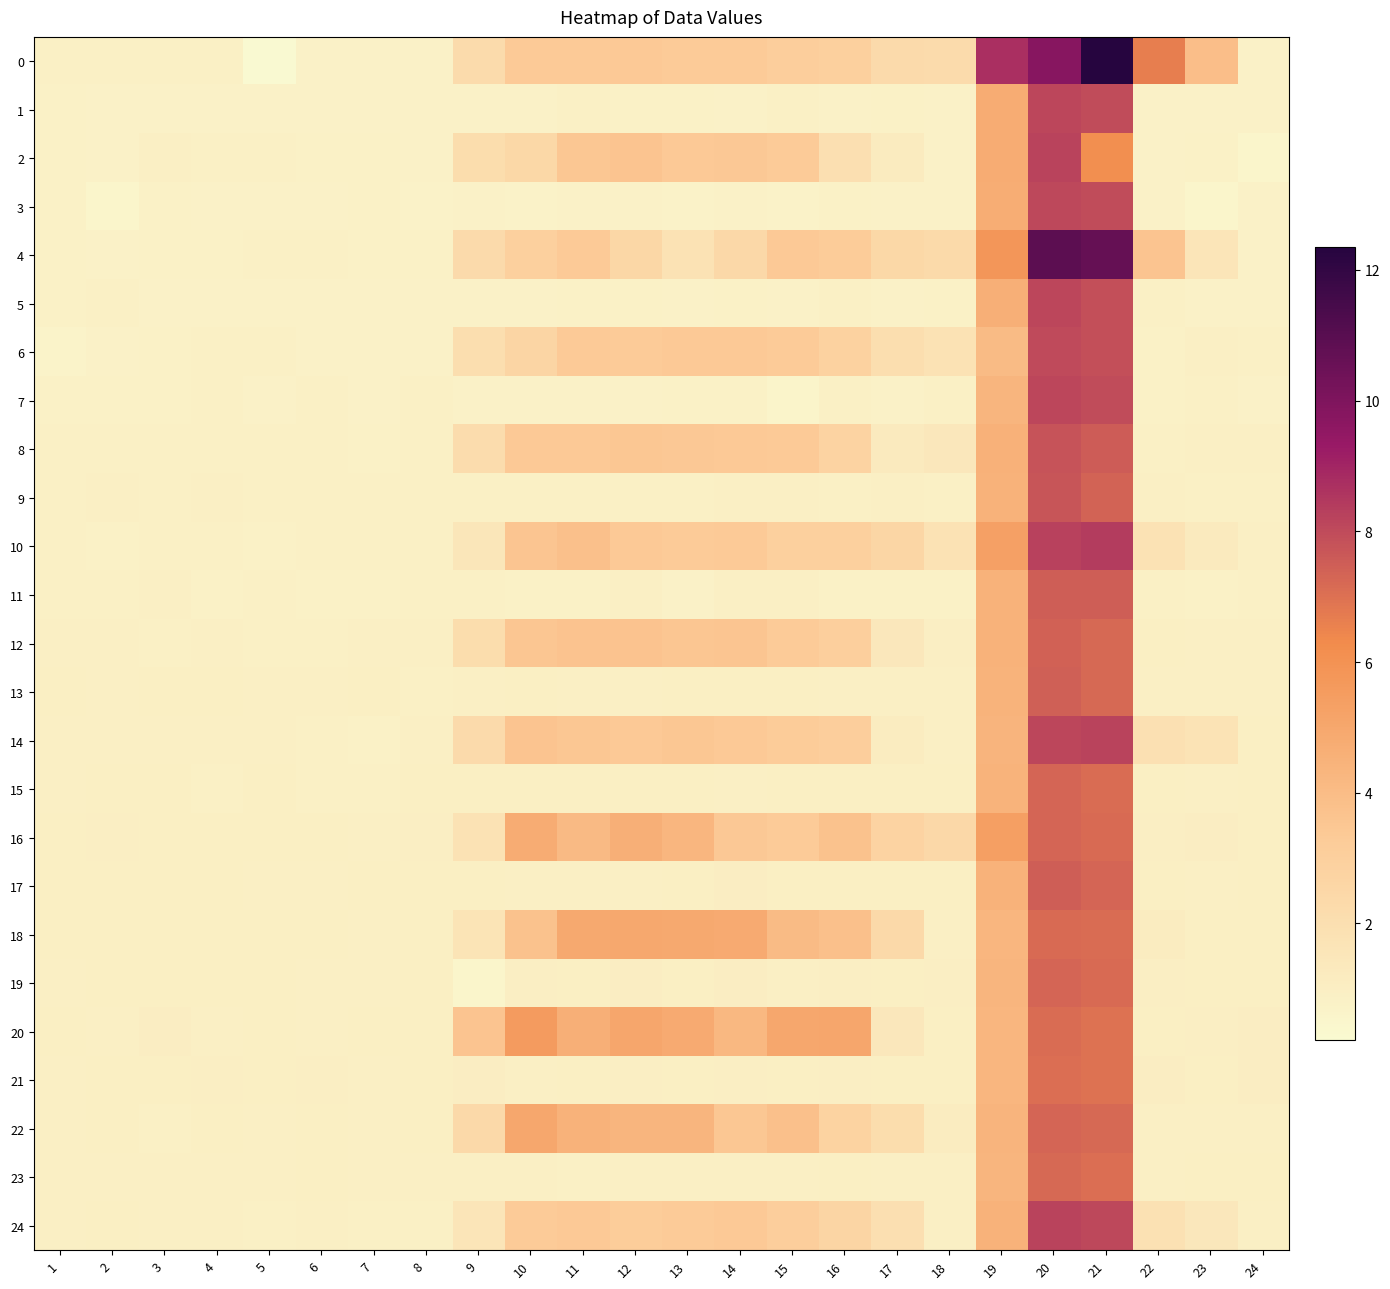

Reading left to right, what are all the values shown in this chart?

0: 1=0.9	2=0.9	3=0.9	4=0.9	5=0.2	6=0.8	7=0.7	8=0.8	9=2.2	10=3.3	11=3.3	12=3.4	13=3.3	14=3.3	15=3.1	16=3.0	17=2.3	18=2.2	19=8.7	20=9.8	21=12.3	22=6.7	23=3.9	24=0.8
1: 1=0.8	2=0.8	3=0.8	4=0.8	5=0.8	6=0.8	7=0.8	8=0.8	9=0.8	10=0.8	11=0.9	12=0.8	13=0.8	14=0.8	15=0.9	16=0.8	17=0.8	18=0.8	19=4.7	20=8.1	21=8.0	22=0.8	23=0.8	24=0.8
2: 1=0.8	2=0.8	3=0.9	4=0.9	5=0.9	6=0.8	7=0.8	8=0.8	9=2.1	10=2.5	11=3.5	12=3.6	13=3.4	14=3.4	15=3.3	16=2.0	17=1.2	18=0.8	19=4.7	20=8.2	21=6.1	22=0.8	23=0.8	24=0.5
3: 1=0.8	2=0.5	3=0.8	4=0.8	5=0.8	6=0.8	7=0.8	8=0.7	9=0.8	10=0.7	11=0.8	12=0.8	13=0.7	14=0.8	15=0.7	16=0.8	17=0.7	18=0.7	19=4.7	20=8.0	21=8.0	22=0.7	23=0.5	24=0.8
4: 1=0.8	2=0.8	3=0.8	4=0.8	5=0.9	6=0.9	7=0.8	8=0.8	9=2.3	10=3.0	11=3.3	12=2.5	13=1.7	14=2.4	15=3.4	16=3.2	17=2.5	18=2.3	19=5.8	20=10.9	21=10.7	22=3.6	23=1.6	24=0.8
5: 1=0.8	2=0.9	3=0.8	4=0.8	5=0.7	6=0.8	7=0.8	8=0.8	9=0.8	10=0.8	11=0.8	12=0.8	13=0.7	14=0.8	15=0.8	16=0.9	17=0.7	18=0.8	19=4.6	20=8.1	21=7.9	22=0.9	23=0.7	24=0.8
6: 1=0.7	2=0.8	3=0.8	4=0.9	5=0.9	6=0.8	7=0.8	8=0.8	9=2.0	10=2.7	11=3.3	12=3.3	13=3.3	14=3.3	15=3.3	16=2.9	17=2.0	18=1.8	19=4.0	20=8.0	21=7.9	22=0.8	23=0.9	24=0.9
7: 1=0.8	2=0.8	3=0.8	4=0.9	5=0.8	6=0.9	7=0.8	8=0.9	9=0.8	10=0.8	11=0.8	12=0.8	13=0.8	14=0.8	15=0.6	16=0.9	17=0.8	18=0.9	19=4.3	20=8.1	21=8.0	22=0.8	23=0.9	24=0.8
8: 1=0.9	2=0.9	3=0.9	4=0.9	5=0.9	6=0.9	7=0.8	8=0.9	9=2.2	10=3.4	11=3.4	12=3.5	13=3.4	14=3.3	15=3.3	16=2.7	17=1.2	18=1.4	19=4.5	20=7.8	21=7.5	22=0.9	23=0.9	24=0.9
9: 1=0.9	2=0.9	3=0.9	4=0.9	5=0.9	6=0.9	7=0.9	8=0.9	9=0.9	10=0.9	11=0.9	12=0.9	13=0.9	14=0.9	15=0.9	16=0.9	17=0.9	18=0.9	19=4.4	20=7.7	21=7.3	22=0.9	23=0.9	24=0.9
10: 1=0.9	2=0.8	3=0.9	4=0.9	5=0.8	6=0.9	7=0.9	8=0.9	9=1.5	10=3.6	11=3.8	12=3.3	13=3.3	14=3.3	15=3.0	16=3.0	17=2.6	18=1.8	19=5.3	20=8.3	21=8.4	22=1.8	23=1.2	24=0.9
11: 1=0.9	2=0.9	3=0.9	4=0.8	5=0.9	6=0.8	7=0.8	8=0.9	9=0.9	10=0.8	11=0.8	12=0.9	13=0.8	14=0.9	15=0.9	16=0.8	17=0.8	18=0.8	19=4.4	20=7.5	21=7.5	22=0.9	23=0.8	24=0.9
12: 1=0.9	2=0.9	3=0.9	4=0.9	5=0.9	6=0.9	7=0.9	8=0.9	9=2.1	10=3.5	11=3.7	12=3.7	13=3.5	14=3.6	15=3.3	16=3.0	17=1.4	18=1.0	19=4.5	20=7.4	21=7.2	22=1.0	23=0.9	24=0.9
13: 1=1.0	2=0.9	3=1.0	4=1.0	5=0.9	6=0.9	7=1.0	8=0.9	9=0.9	10=1.0	11=0.9	12=0.9	13=1.0	14=1.0	15=1.0	16=0.9	17=0.9	18=0.9	19=4.4	20=7.4	21=7.2	22=0.9	23=0.9	24=0.9
14: 1=0.9	2=0.9	3=0.9	4=0.9	5=0.9	6=0.9	7=0.8	8=0.9	9=2.3	10=3.6	11=3.5	12=3.4	13=3.5	14=3.3	15=3.2	16=3.1	17=1.1	18=0.9	19=4.3	20=8.1	21=8.2	22=1.9	23=1.7	24=1.0
15: 1=0.9	2=1.0	3=1.0	4=0.9	5=1.0	6=0.9	7=0.9	8=1.0	9=1.0	10=1.0	11=1.0	12=1.0	13=1.0	14=0.9	15=1.0	16=1.0	17=1.0	18=1.0	19=4.4	20=7.3	21=7.1	22=1.0	23=0.9	24=1.0
16: 1=1.0	2=1.0	3=1.0	4=1.0	5=1.0	6=1.0	7=0.9	8=1.0	9=1.8	10=4.7	11=4.1	12=4.6	13=4.3	14=3.4	15=3.3	16=3.7	17=2.7	18=2.4	19=5.3	20=7.3	21=7.2	22=1.0	23=1.0	24=1.0
17: 1=1.0	2=1.0	3=1.0	4=1.0	5=0.9	6=0.9	7=1.0	8=1.0	9=1.0	10=0.9	11=0.9	12=0.9	13=1.0	14=1.0	15=1.0	16=1.0	17=1.0	18=1.0	19=4.4	20=7.5	21=7.3	22=1.0	23=0.9	24=1.0
18: 1=1.0	2=1.0	3=1.0	4=1.0	5=1.0	6=1.0	7=0.9	8=1.0	9=1.7	10=3.7	11=4.9	12=4.9	13=4.9	14=4.8	15=4.0	16=3.8	17=2.4	18=0.9	19=4.3	20=7.2	21=7.1	22=1.1	23=1.0	24=1.0
19: 1=0.9	2=1.0	3=1.0	4=1.0	5=1.0	6=0.9	7=0.9	8=1.0	9=0.5	10=1.0	11=1.0	12=1.0	13=1.0	14=1.0	15=0.9	16=1.0	17=1.0	18=1.0	19=4.3	20=7.3	21=7.2	22=1.0	23=1.0	24=1.0
20: 1=1.0	2=0.9	3=1.0	4=0.9	5=1.0	6=0.9	7=1.0	8=1.0	9=3.6	10=5.6	11=4.6	12=5.0	13=4.8	14=4.2	15=5.0	16=5.0	17=1.4	18=1.0	19=4.3	20=7.1	21=7.0	22=1.0	23=1.0	24=1.0
21: 1=0.9	2=1.0	3=1.0	4=1.0	5=1.0	6=1.0	7=0.9	8=1.0	9=1.0	10=0.9	11=1.0	12=1.0	13=1.0	14=1.0	15=1.0	16=1.0	17=1.0	18=1.0	19=4.3	20=7.1	21=7.0	22=1.0	23=1.0	24=1.0
22: 1=0.9	2=1.0	3=0.9	4=1.0	5=0.9	6=1.0	7=0.9	8=1.0	9=2.4	10=5.0	11=4.5	12=4.3	13=4.3	14=3.5	15=3.8	16=2.8	17=2.1	18=1.1	19=4.3	20=7.3	21=7.2	22=0.9	23=0.9	24=0.9
23: 1=0.9	2=0.9	3=0.9	4=0.9	5=0.9	6=1.0	7=0.9	8=0.9	9=0.9	10=0.9	11=0.9	12=0.9	13=0.9	14=0.9	15=0.9	16=1.0	17=0.9	18=0.9	19=4.3	20=7.2	21=7.0	22=0.9	23=1.0	24=1.0
24: 1=0.9	2=1.0	3=0.9	4=0.9	5=0.9	6=0.9	7=0.9	8=0.9	9=1.6	10=3.3	11=3.4	12=3.2	13=3.3	14=3.4	15=3.1	16=2.7	17=2.0	18=0.9	19=4.4	20=8.2	21=8.0	22=1.9	23=1.4	24=0.9